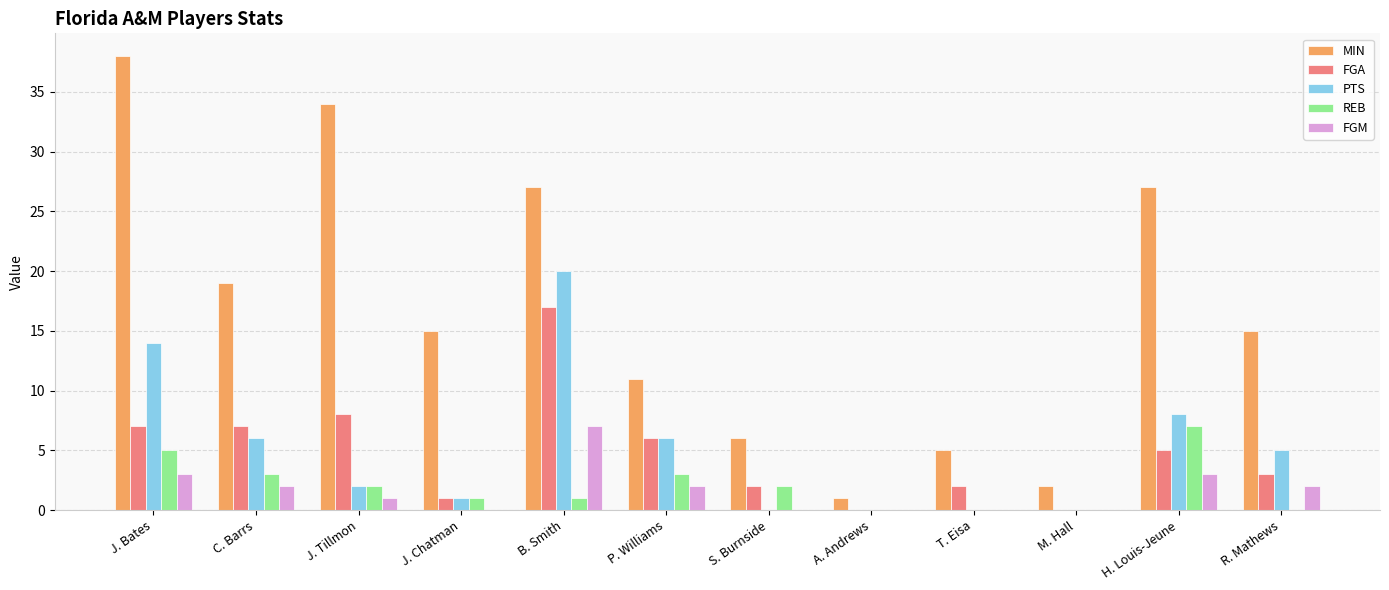

What is the approximate value of MIN at J. Tillmon, to the nearest 10?

30